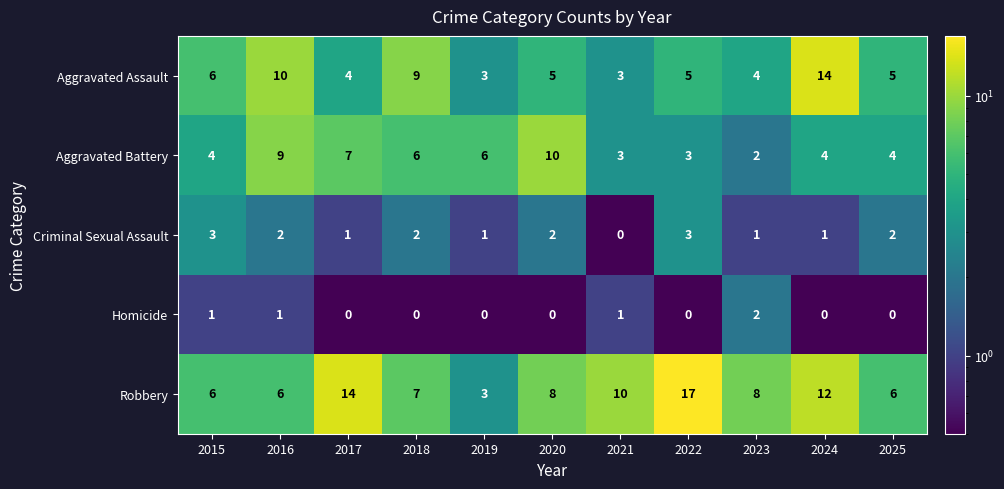

What is the sum of the Aggravated Assault values at 2024 and 2025?

19